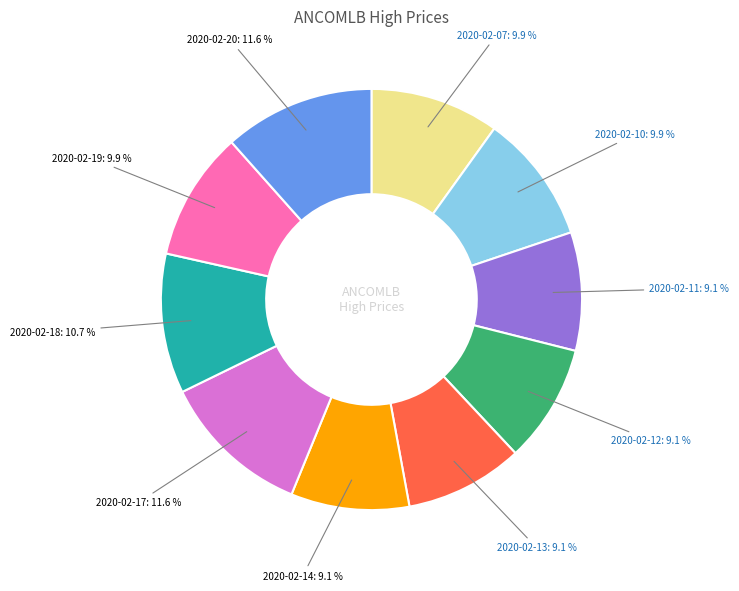

How many slices are in this pie chart?

10